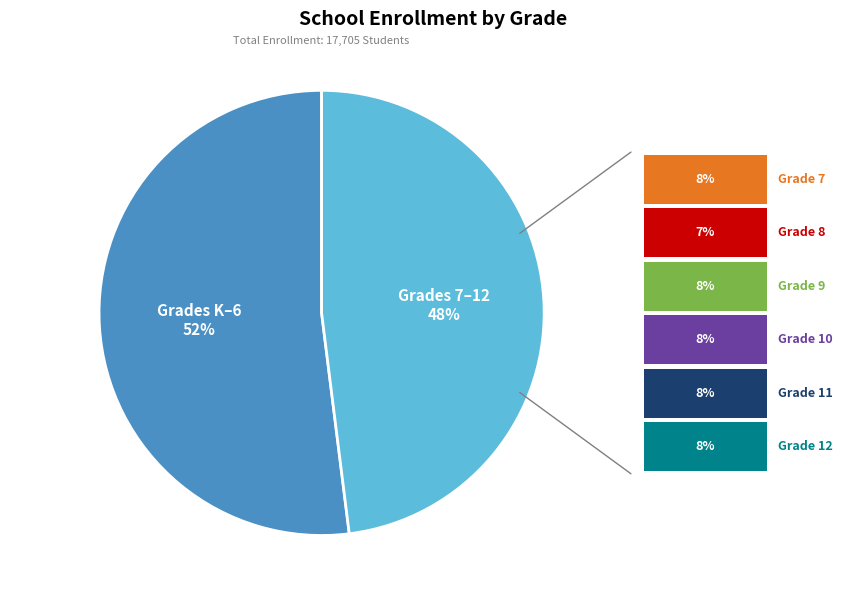

How many segments does this pie chart have?

2